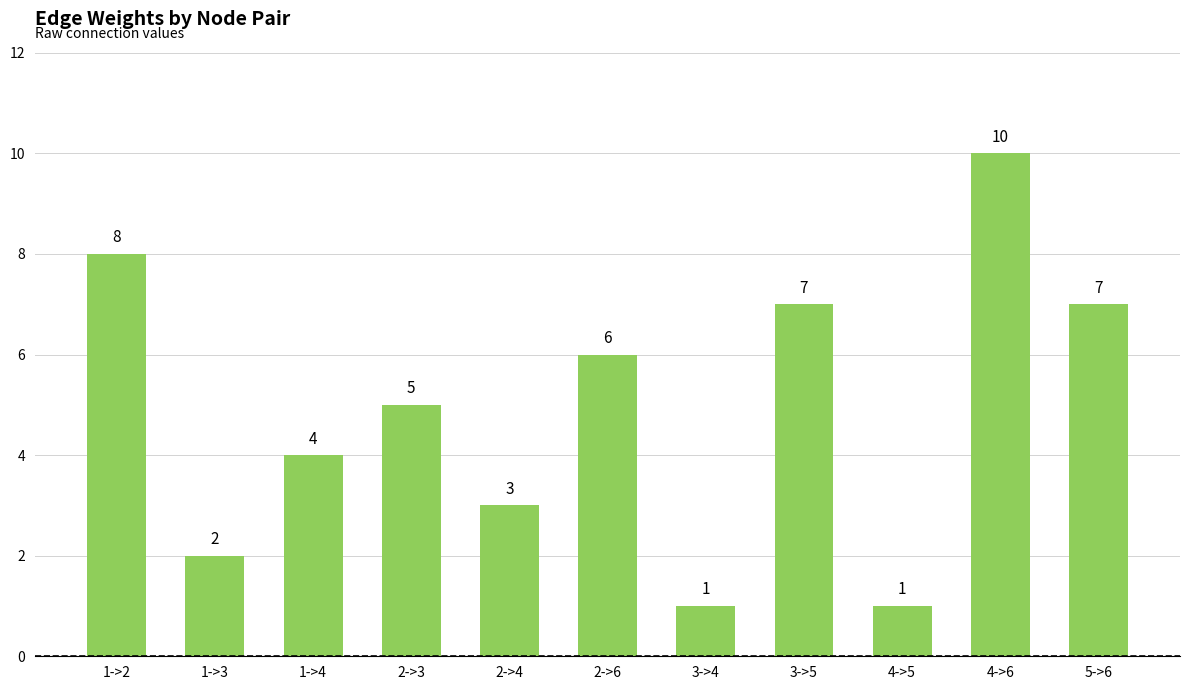

What position from the left is 3->5?

8